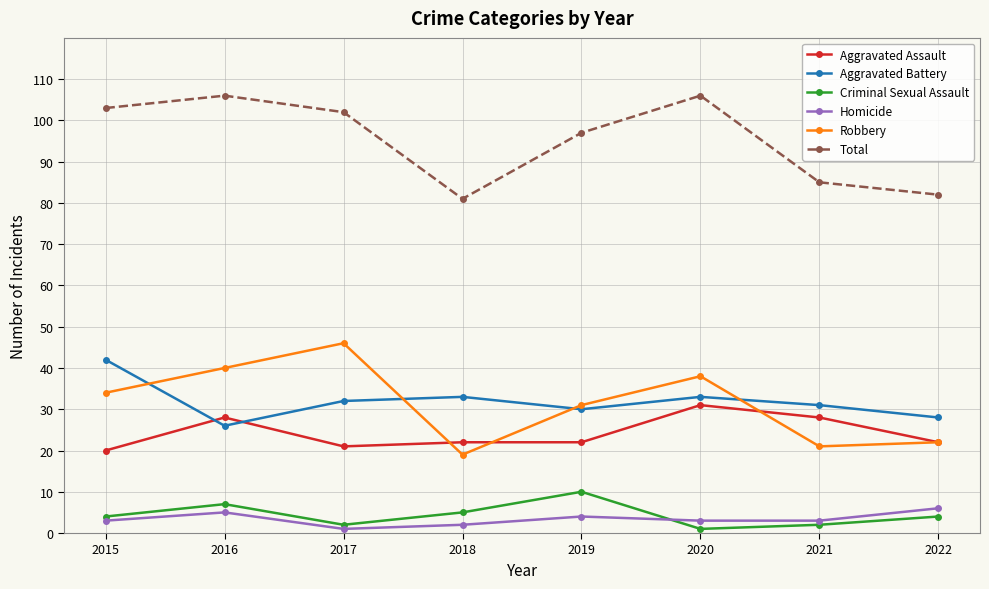

True or false: Homicide has more than 0 points higher than both neighbors.

True